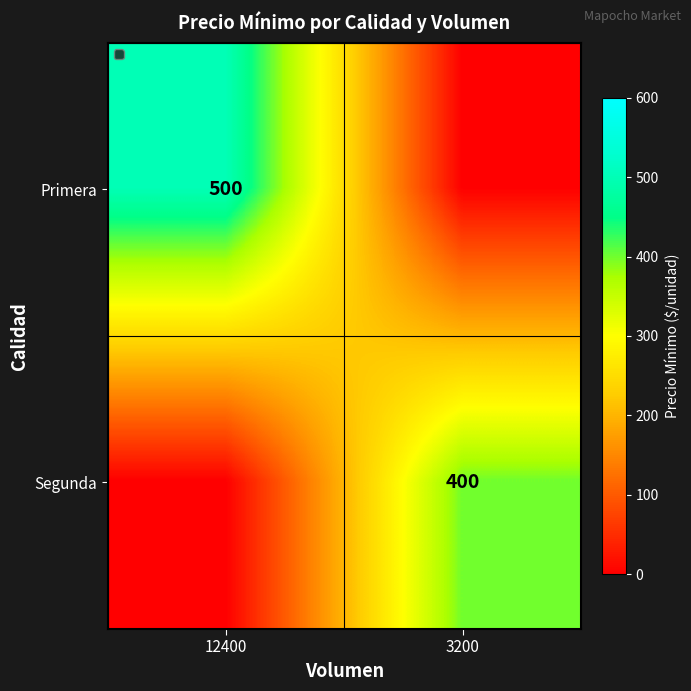

The Primera series shows 684 at 12400. True or false?

False